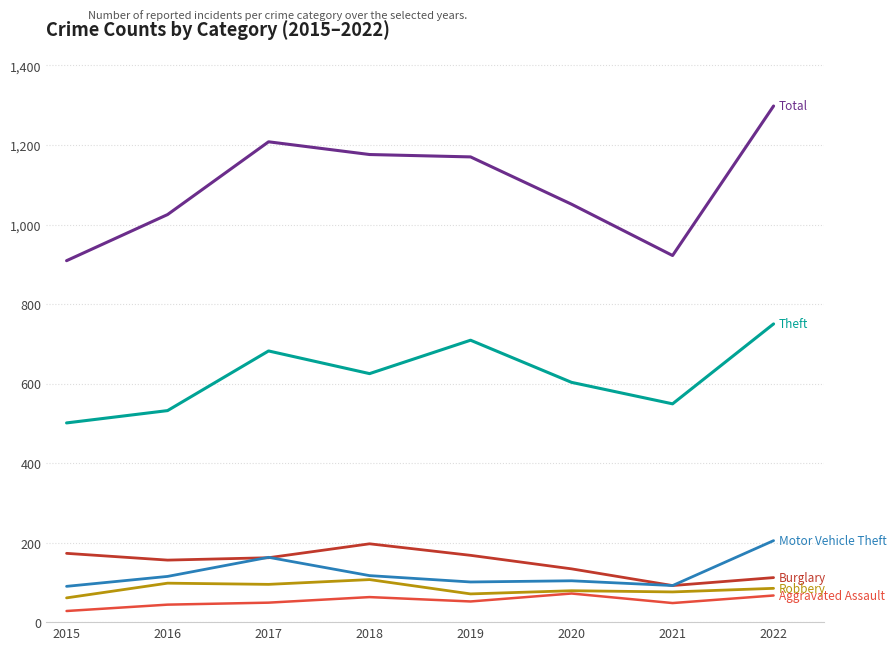

At which category does the chart reach its peak across all series?

2022